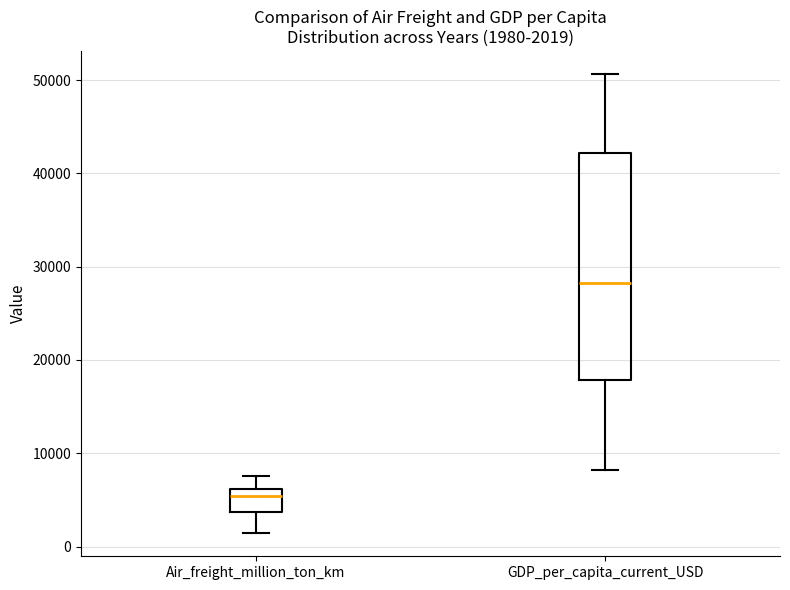

Which box's median line is the lowest?

Air_freight_million_ton_km